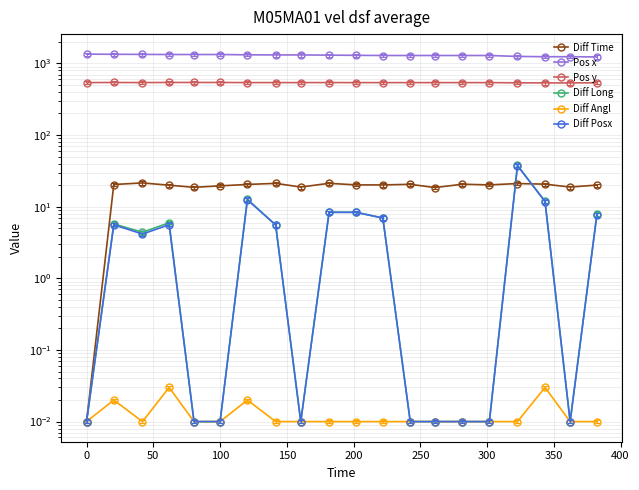

What is the difference between the Pos y values at 400 and 200?

1.8